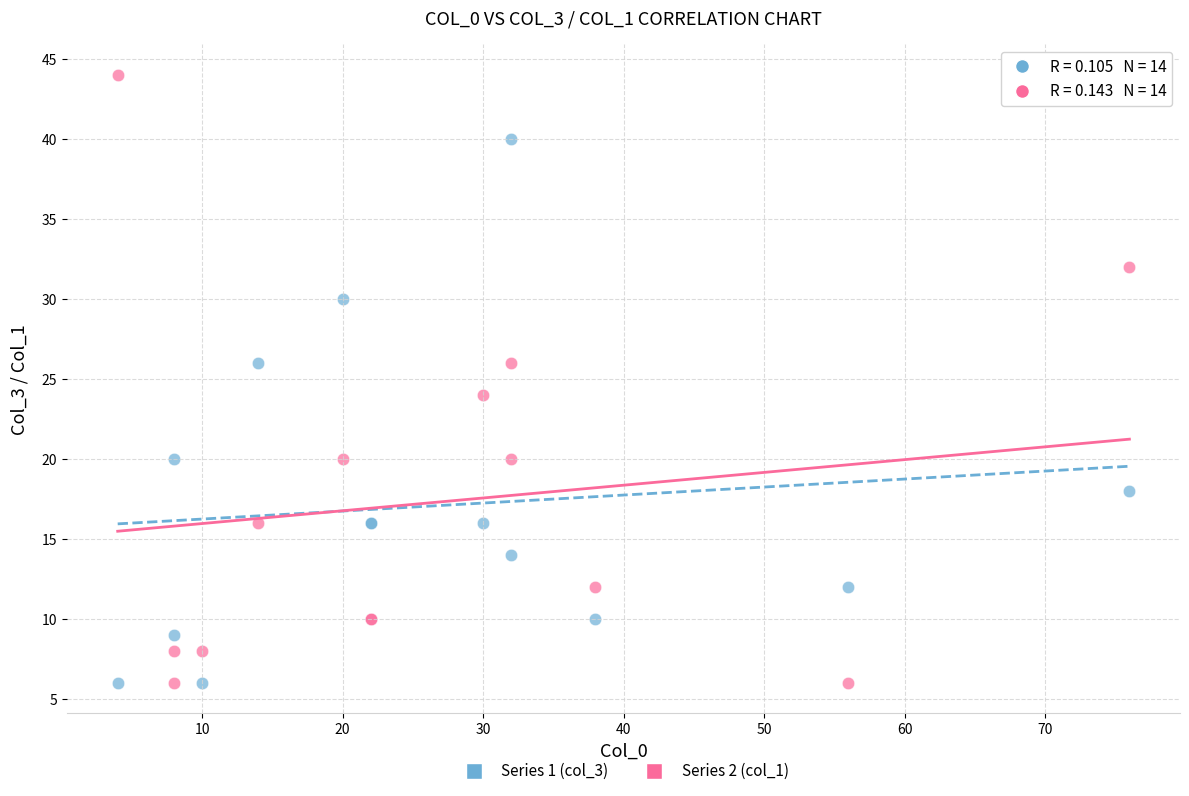

Which series contains the highest Y value?

Series 2 (col_1)